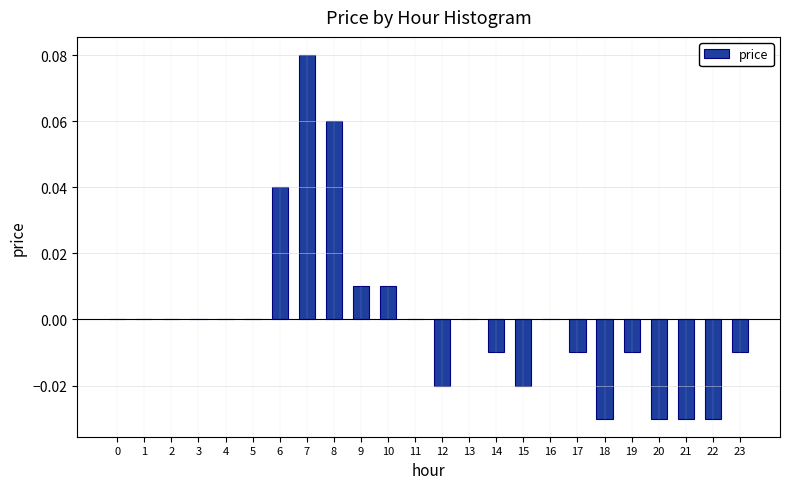

Which category has the highest value across all series?

7